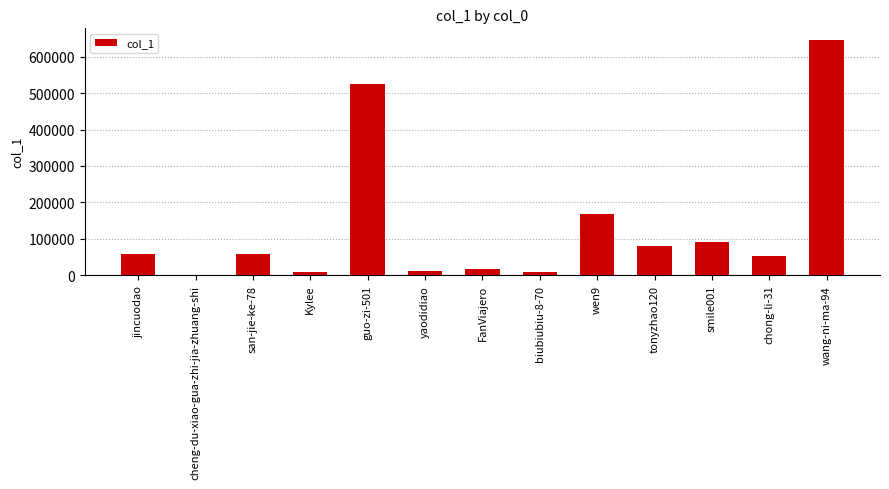

What is the change in value from FanViajero to wen9?

+151013